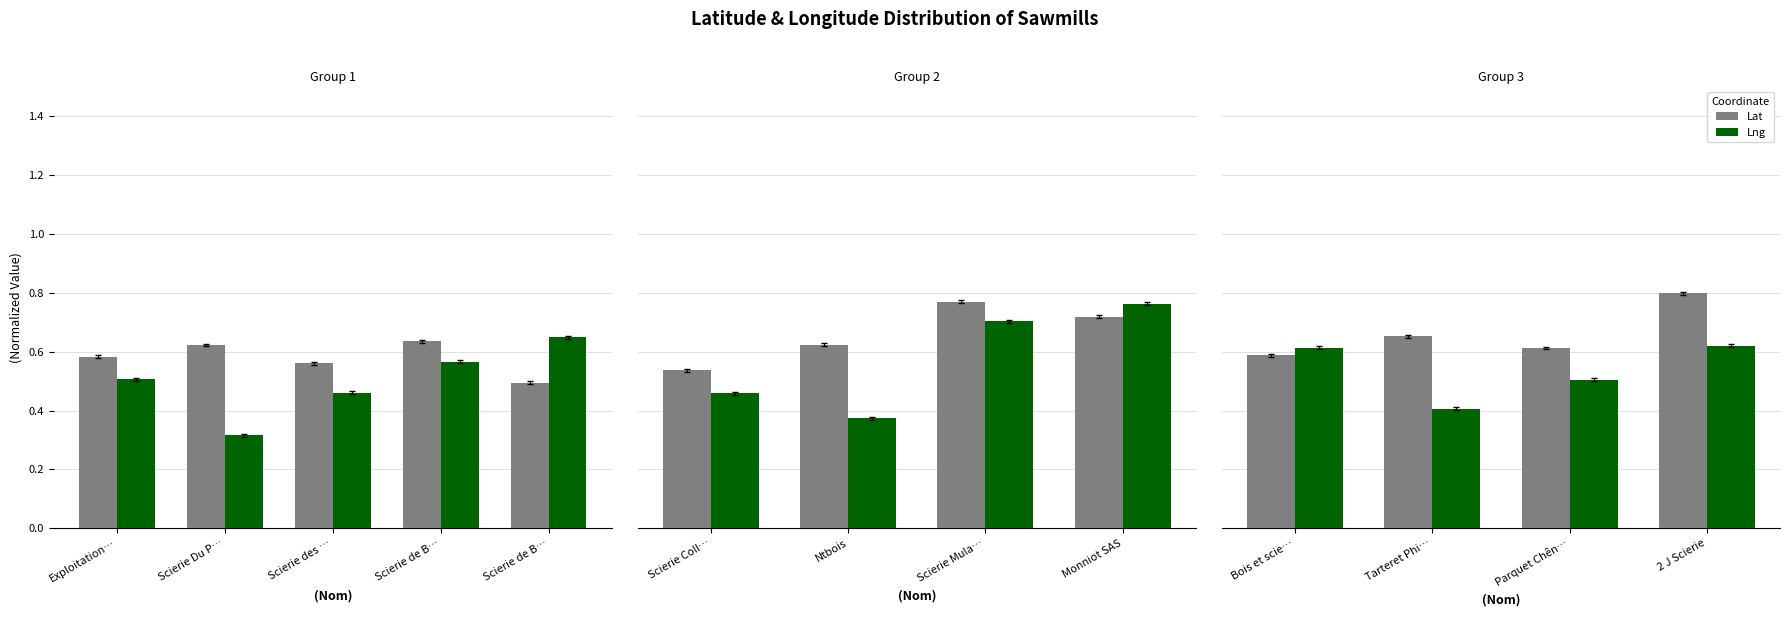

True or false: Lat has a value of 0.6 at Bois et scie….

True